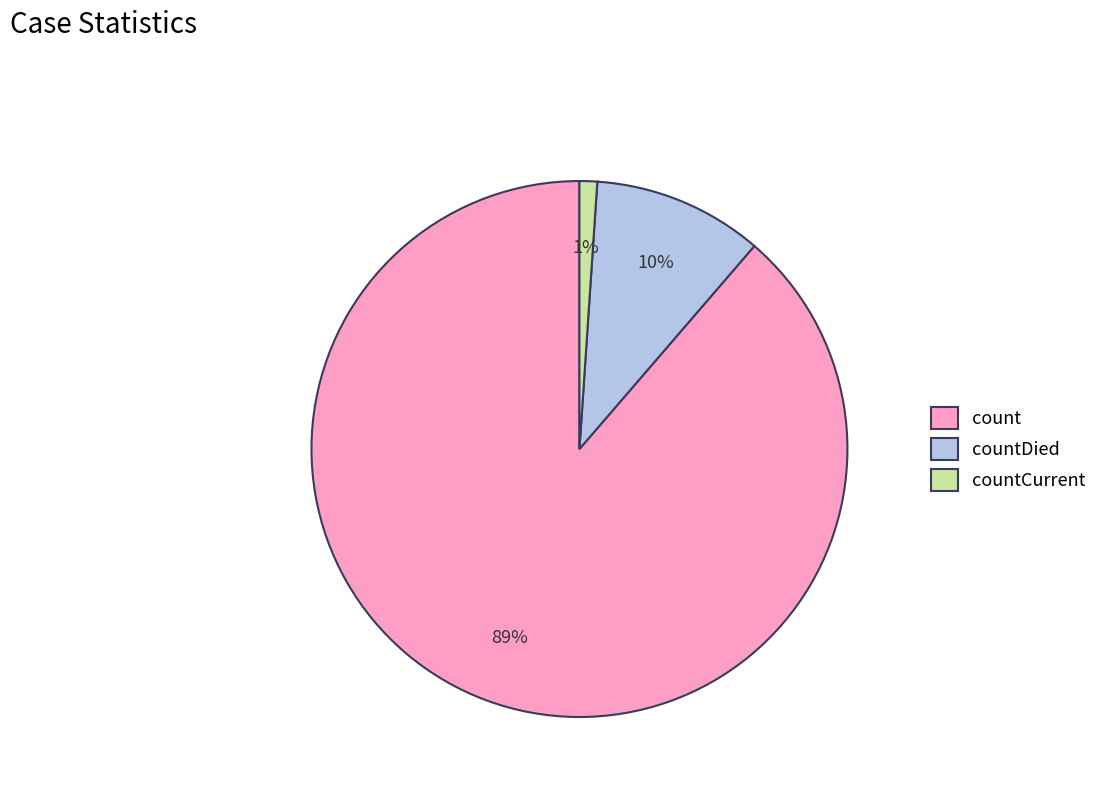

How many slices are in this pie chart?

3